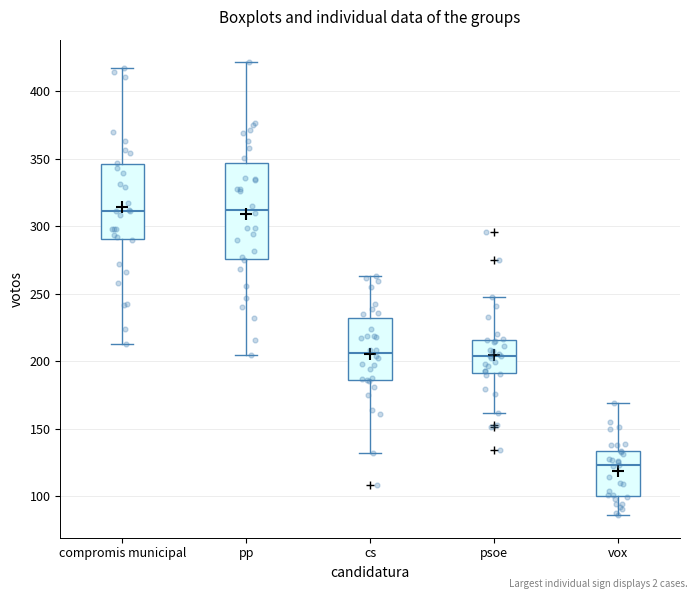

Reading left to right, transcribe this box plot: for each box, give where its median line is, the range the box spans, and where its two whiskers end, as read against the y-axis. The values are not printed on the chart, so give them approximately, as read against the axis.

compromis municipal: median 310, box 290 to 345, whiskers 215 to 415
pp: median 310, box 275 to 345, whiskers 205 to 420
cs: median 205, box 185 to 230, whiskers 130 to 265
psoe: median 205, box 190 to 215, whiskers 160 to 245
vox: median 125, box 100 to 135, whiskers 85 to 170